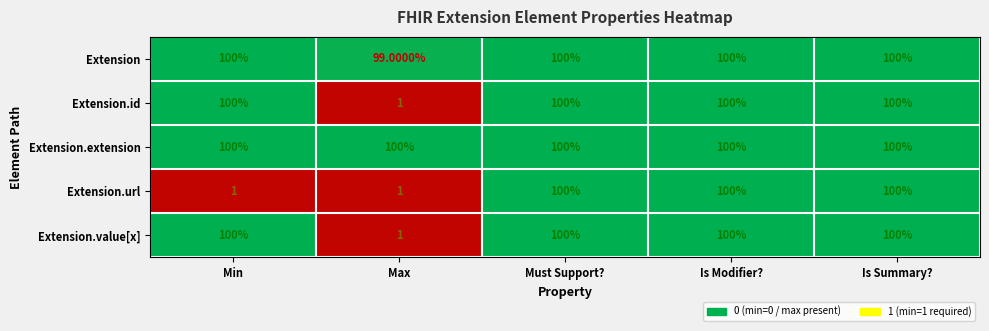

What is the difference between the second highest and second lowest values in the Extension.url series?

99